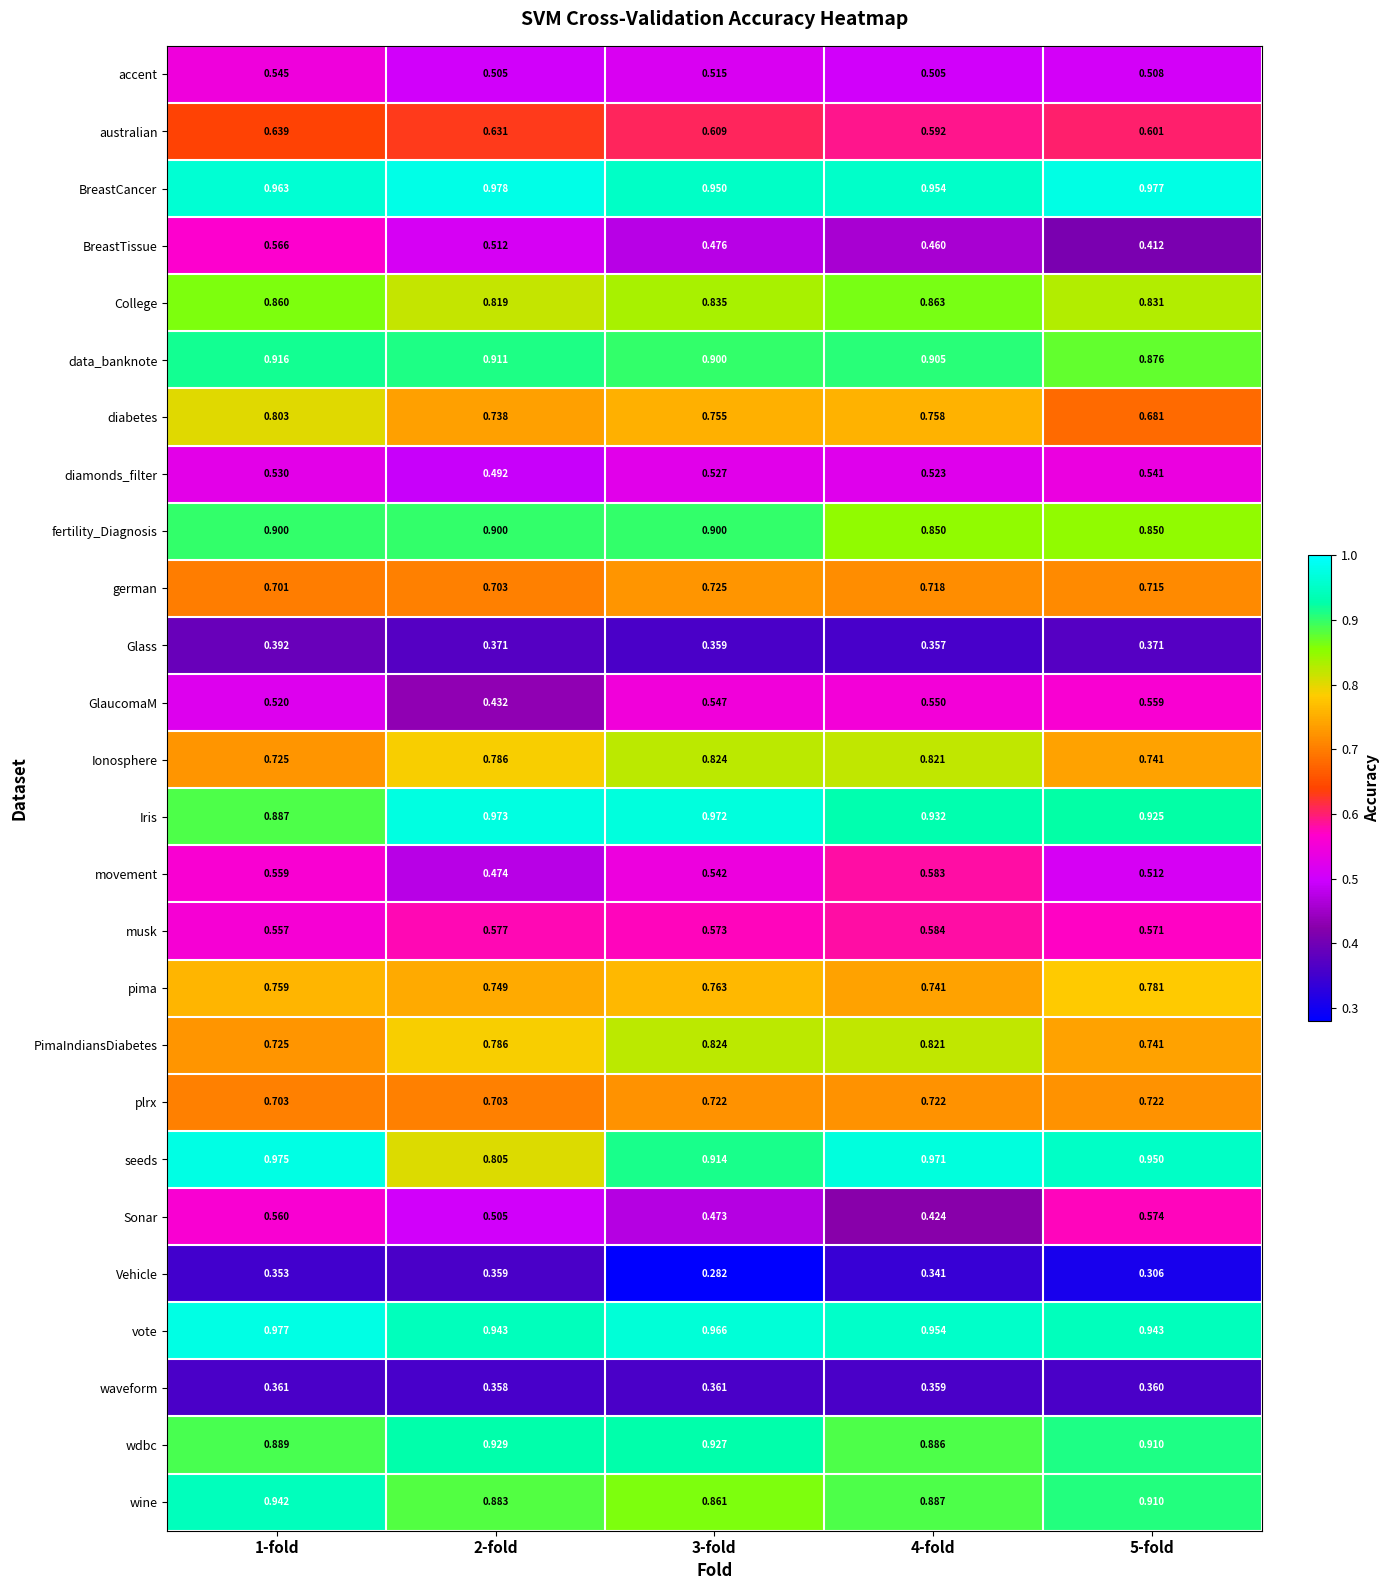

Which series has the largest total across all categories?

BreastCancer